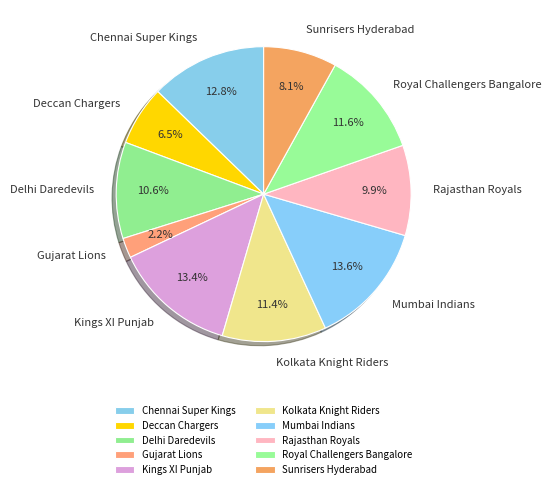

What is the ratio of the value at Chennai Super Kings to the value at Rajasthan Royals?

1.3